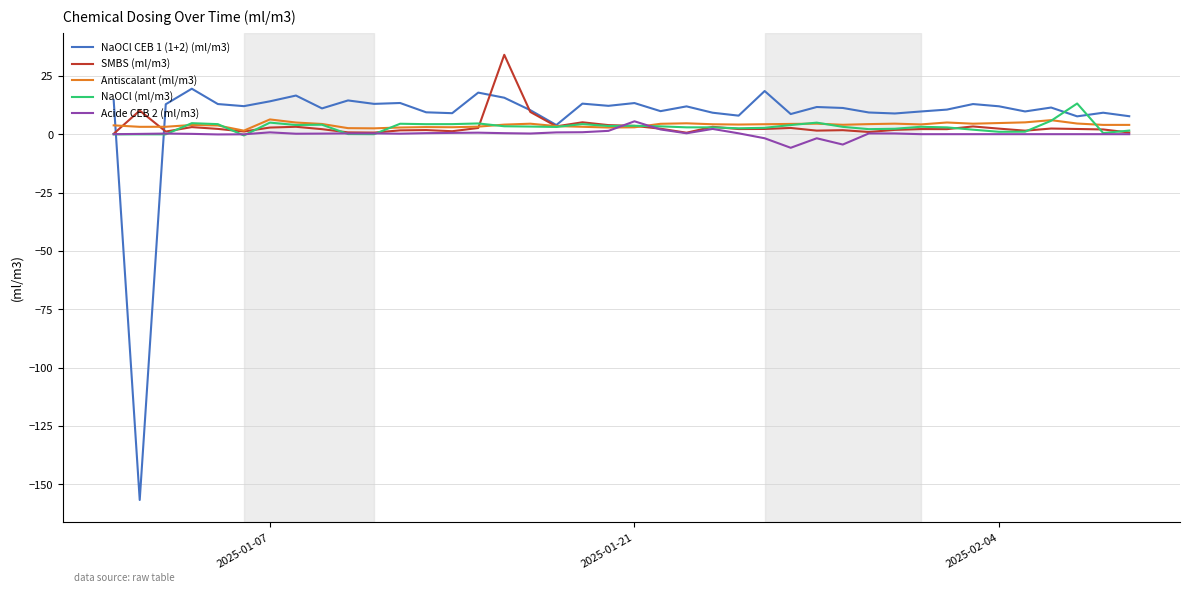

After their last crossing, which series has the higher values: NaOCl (ml/m3) or NaOCl CEB 1 (1+2) (ml/m3)?

NaOCl CEB 1 (1+2) (ml/m3)